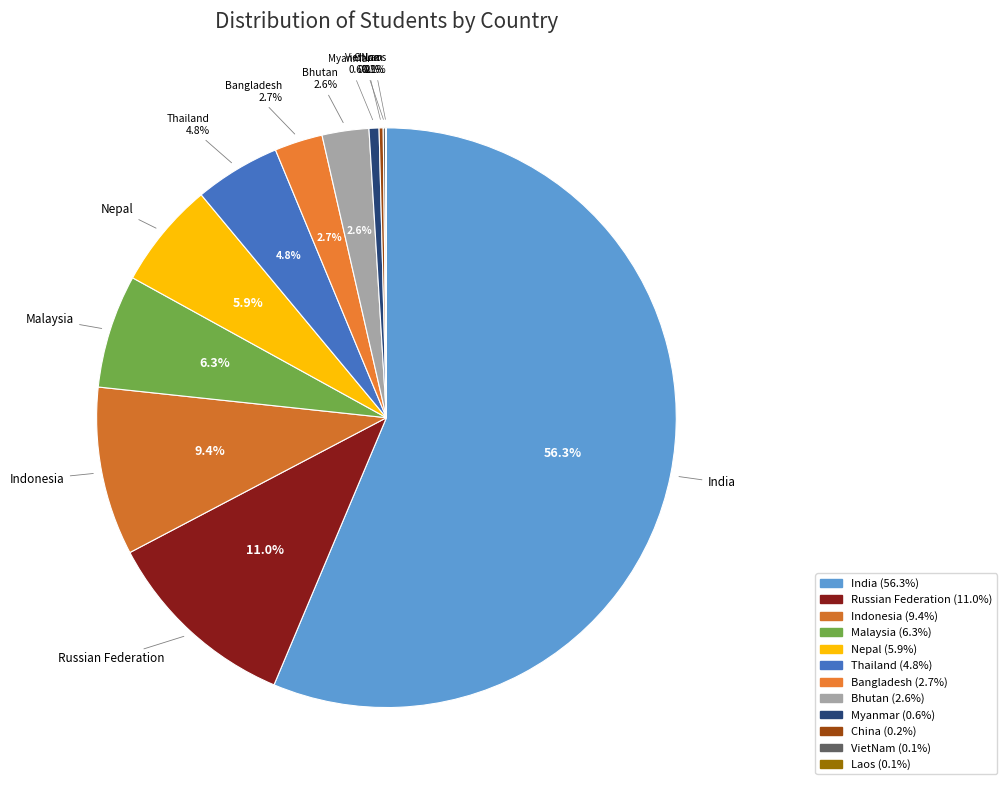

How many slices are in this pie chart?

12